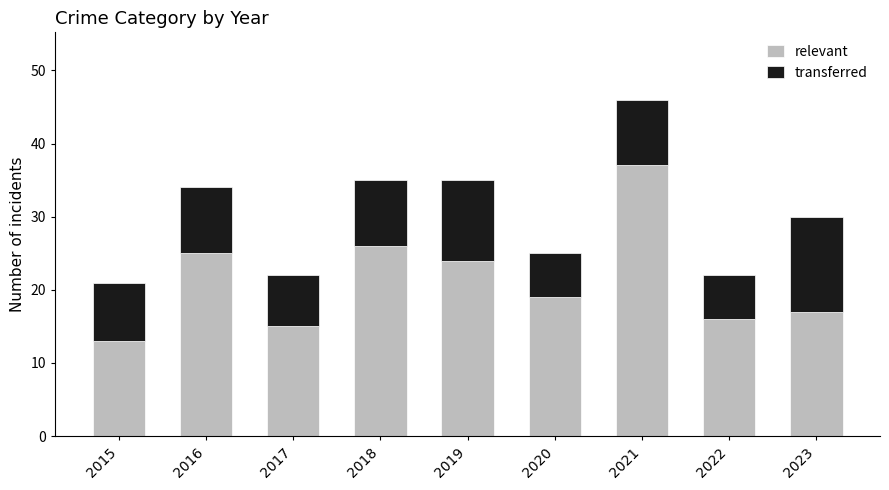

Reading right to left, what are the values for relevant?

17	16	37	19	24	26	15	25	13